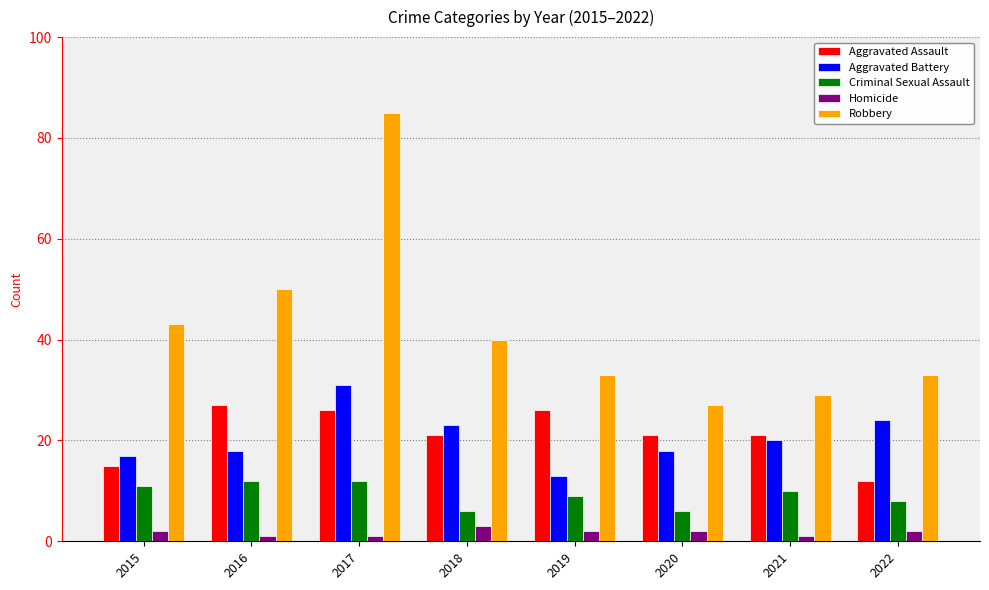

Where does the Criminal Sexual Assault series first go above 10?

2015